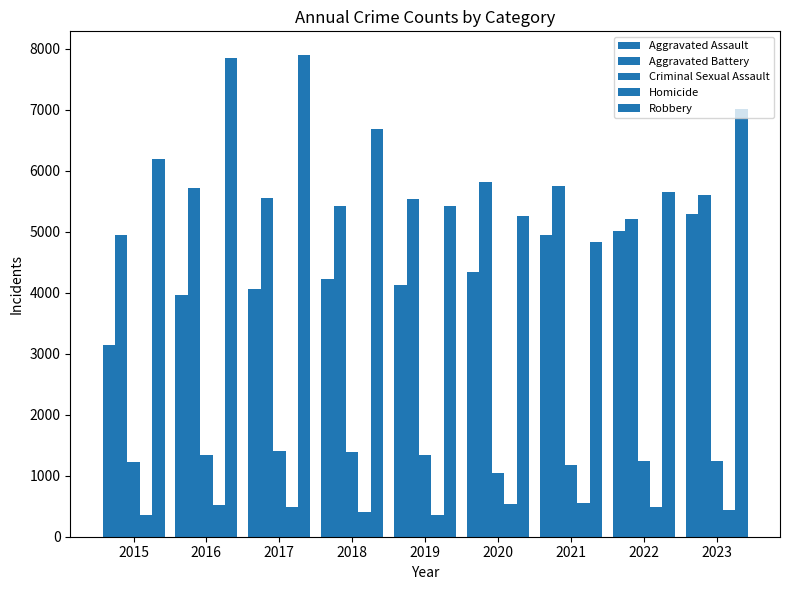

List the labels in order of Aggravated Assault value, largest first.

2023, 2022, 2021, 2020, 2018, 2019, 2017, 2016, 2015